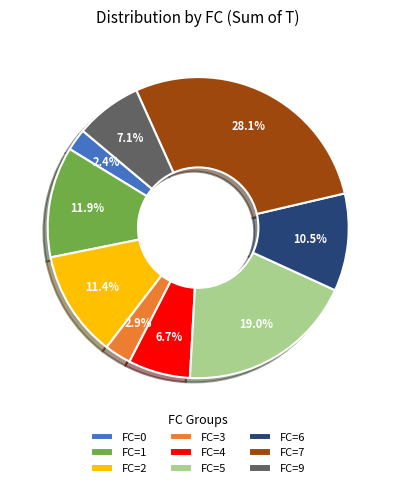

How much of the chart is everything except FC=0?

97.6%